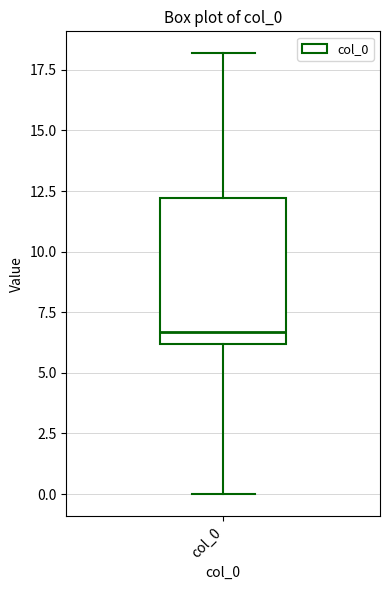

Transcribe this box plot: give where the median line is, the range the box spans, and where the two whiskers end, as read against the y-axis. The values are not printed on the chart, so give them approximately, as read against the axis.

median 6.5, box 6.0 to 12.0, whiskers 0.0 to 18.0